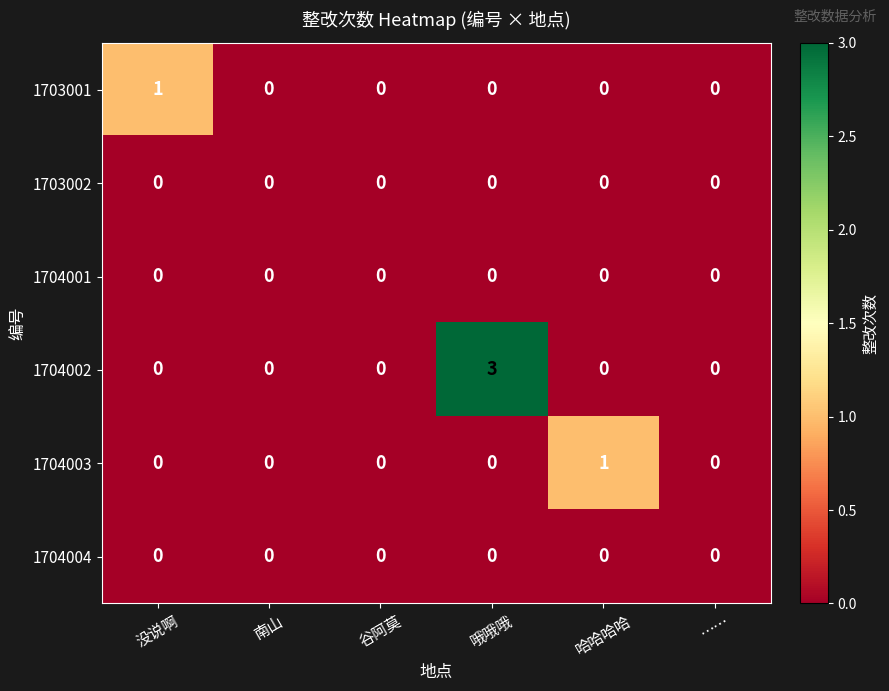

Which series has the widest spread of values?

1704002